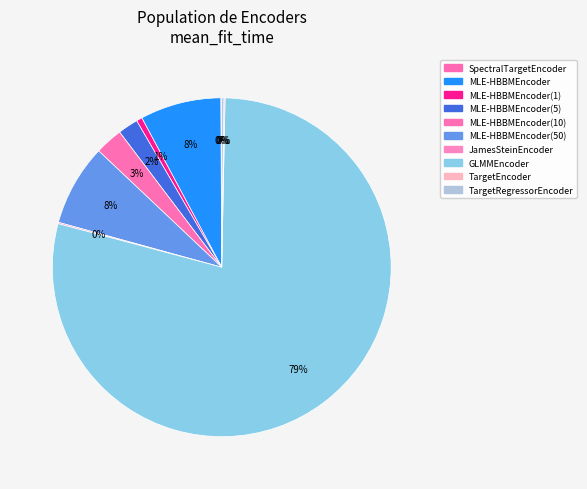

To the nearest percent, what is the difference between the largest and smallest slice percentages?

79%